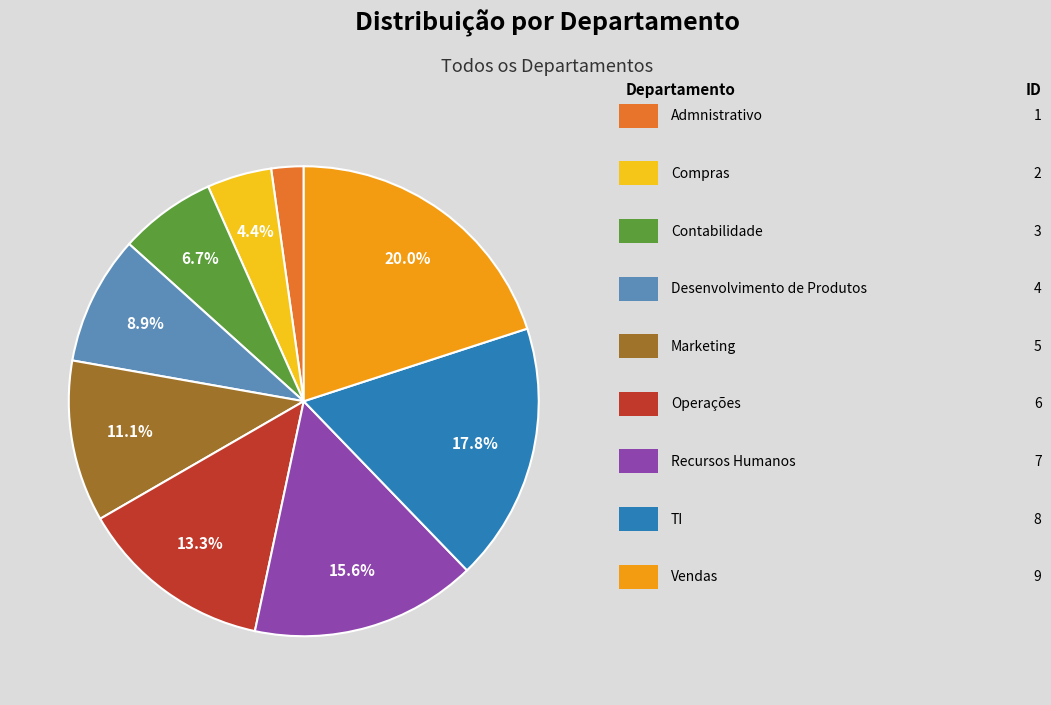

To the nearest percent, what is the difference between the largest and smallest slice percentages?

18%